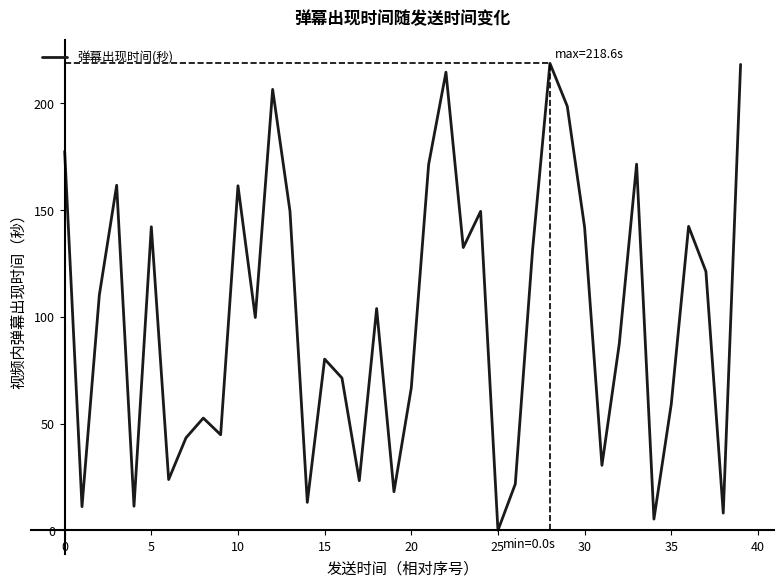

What is the average value?

99.8